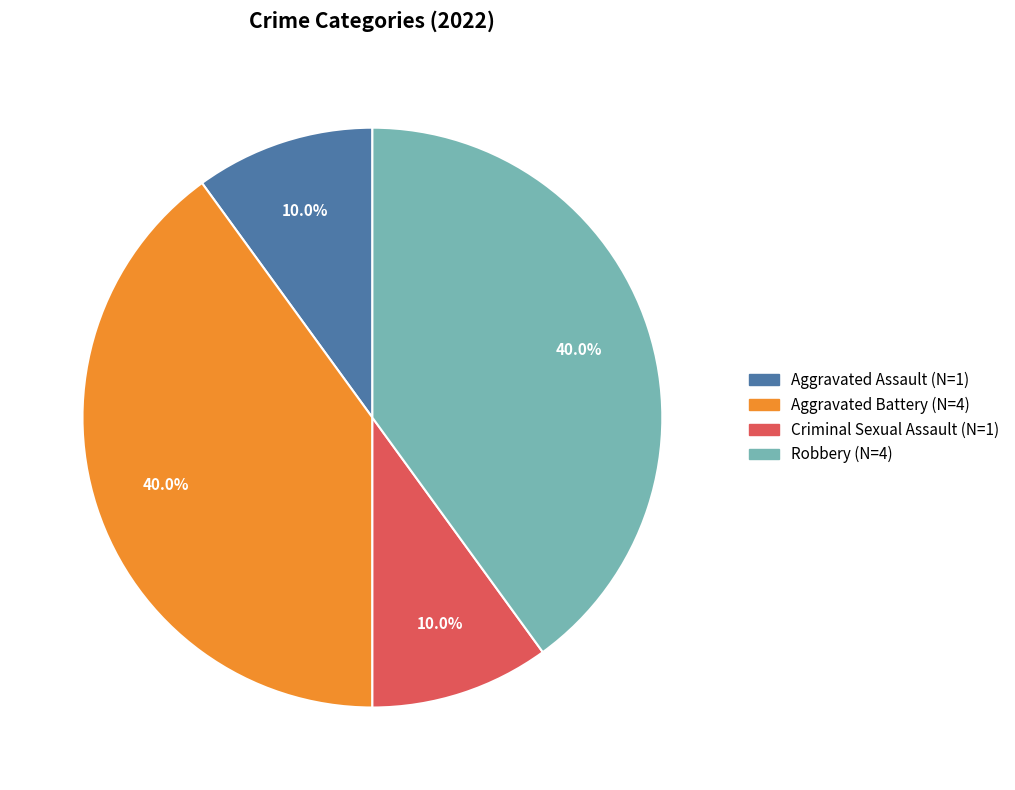

What is the ratio of the value at Criminal Sexual Assault to the value at Aggravated Assault?

1.0